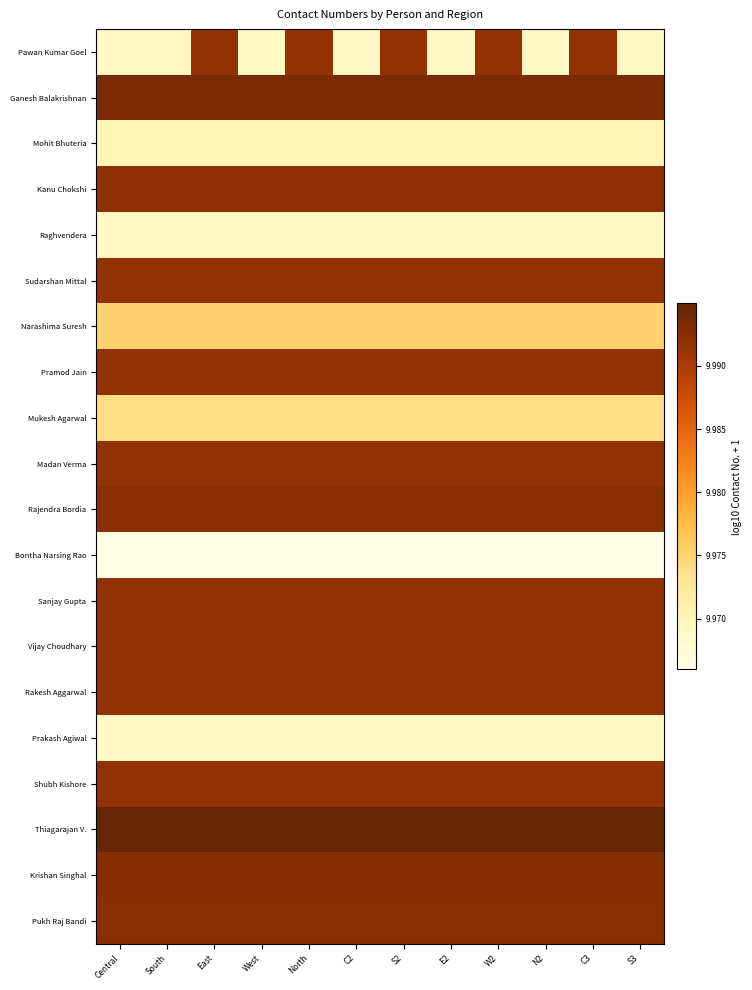

At how many categories does at least one series exceed 9?

12